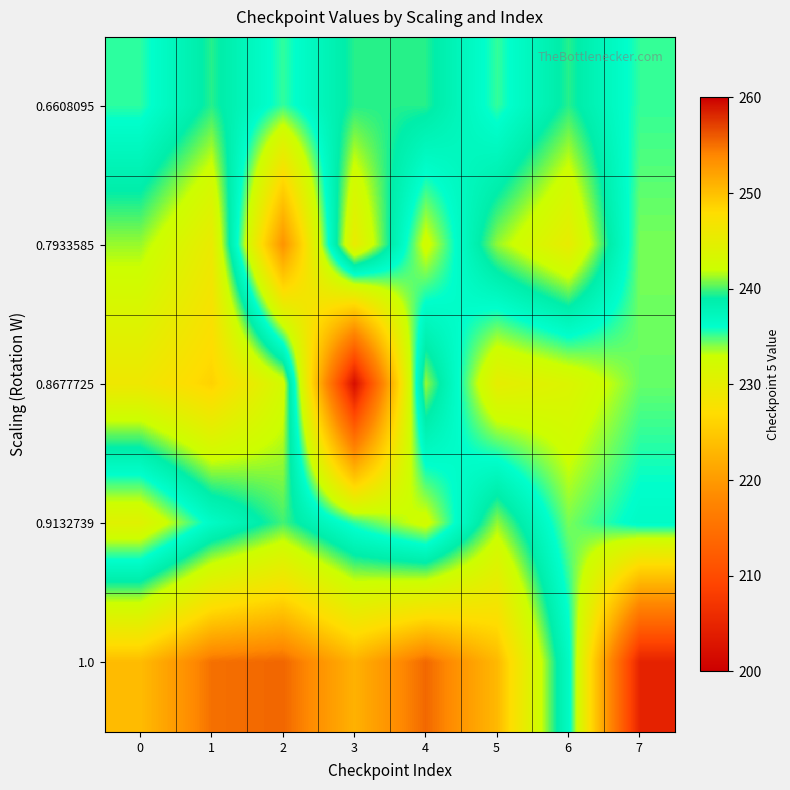

List the series in order of their peak value, lowest first.

0.6608095, 0.9132739, 0.7933585, 0.8677725, 1.0